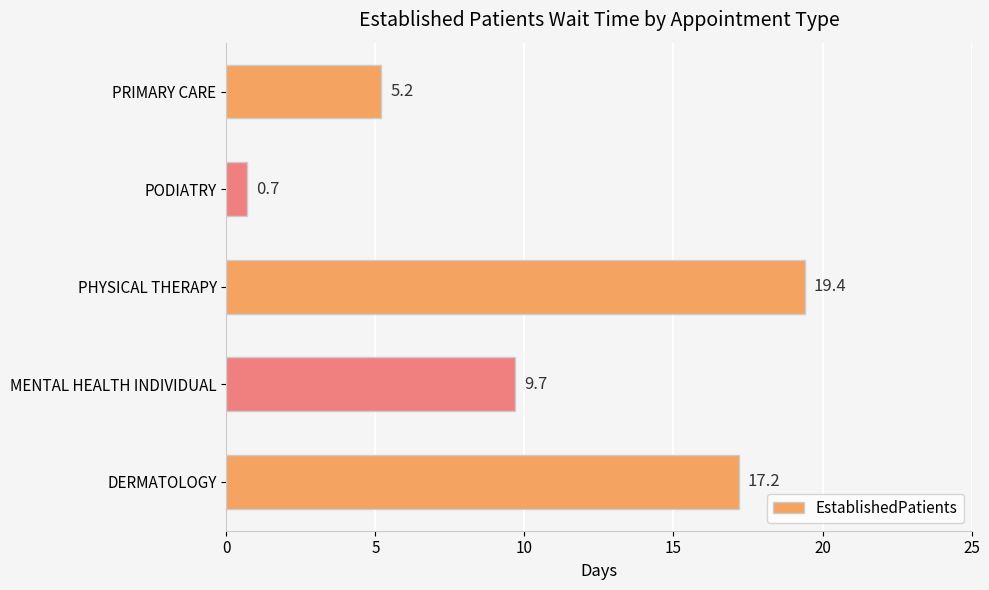

Reading bottom to top, what are all the values shown in this chart?

17.2	9.7	19.4	0.7	5.2